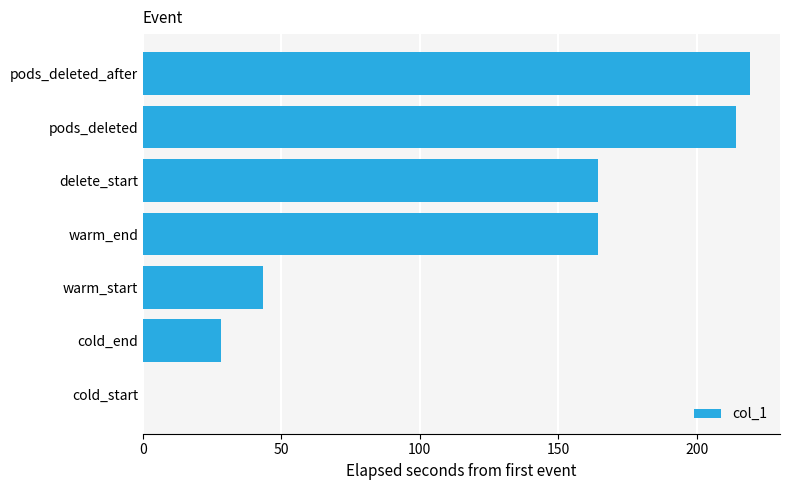

Which has a higher value, cold_start or pods_deleted?

pods_deleted